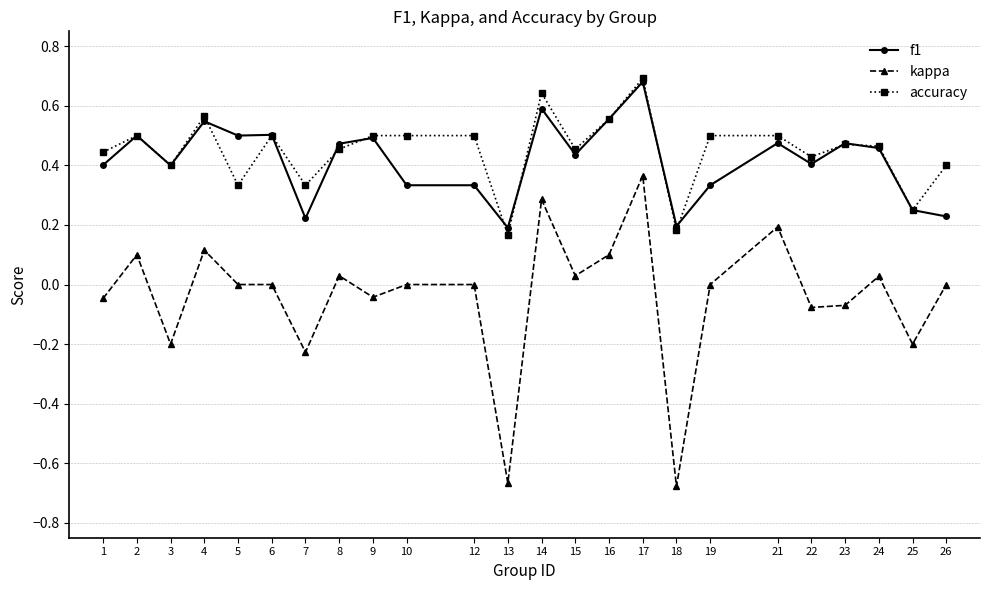

Is the value of f1 at 21 greater than the value of kappa at 25?

Yes